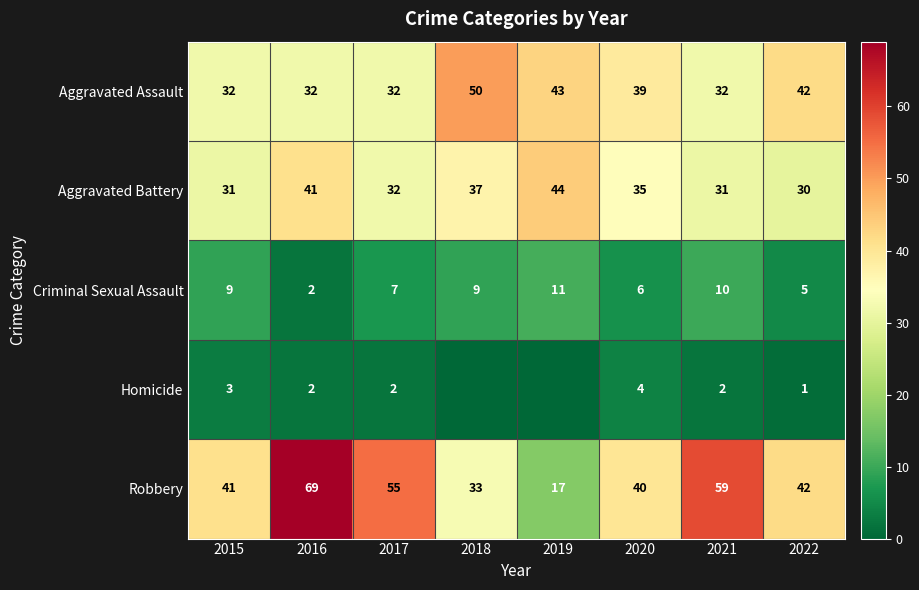

What is the spread (max minus min) of values at 2017?

53